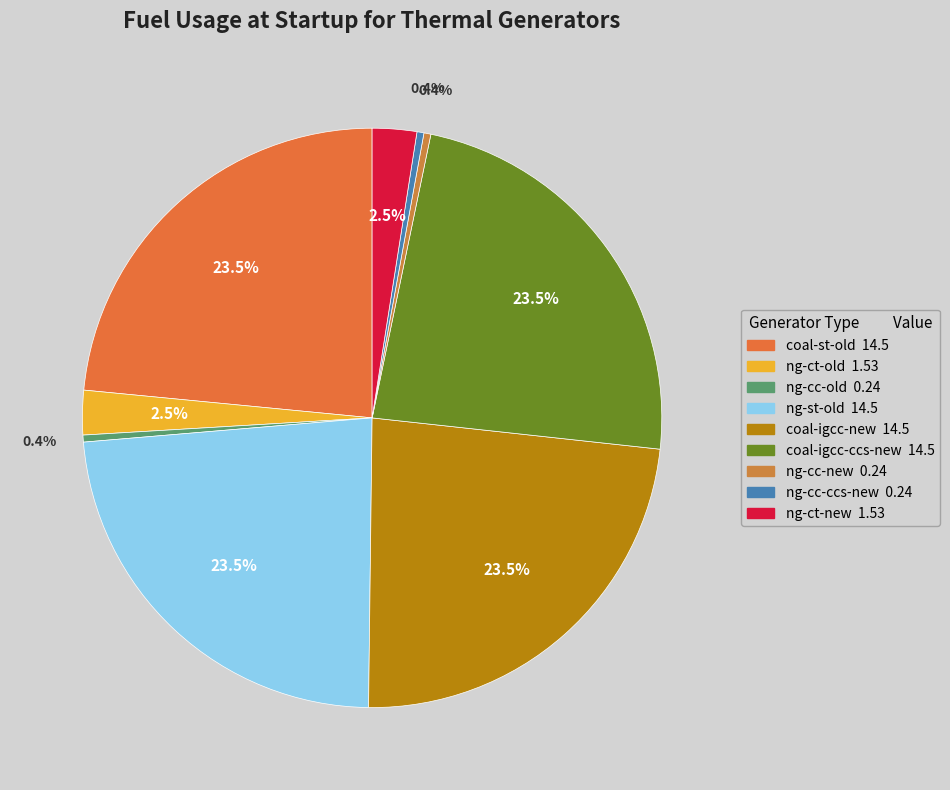

Which category has the biggest portion of the pie?

coal-st-old